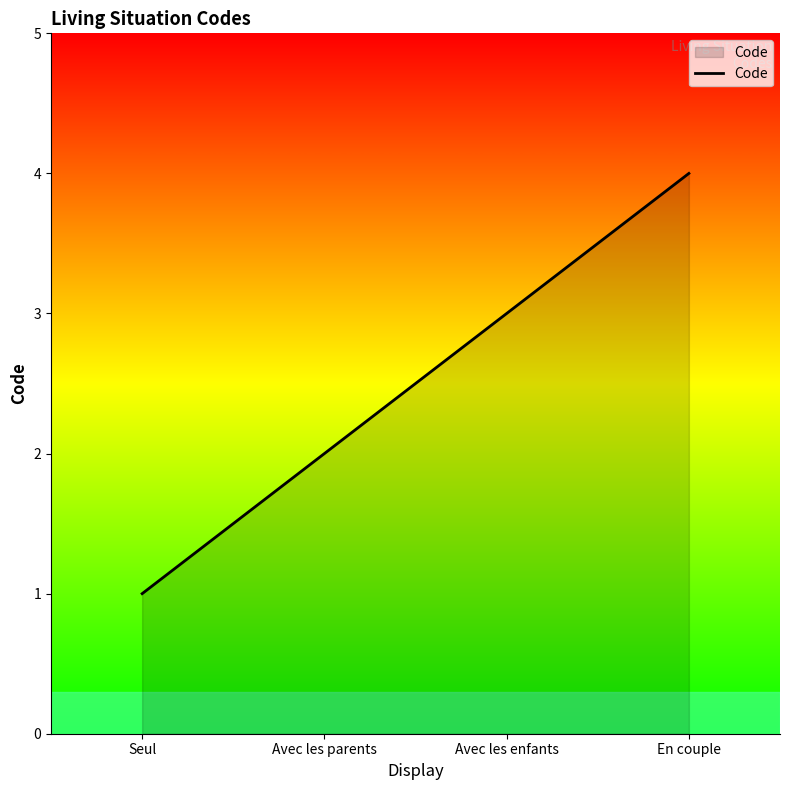

What position from the left is En couple?

4